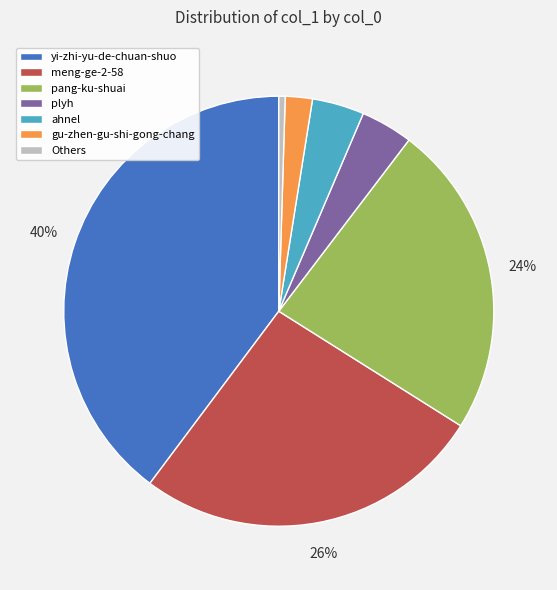

How many slices are in this pie chart?

7